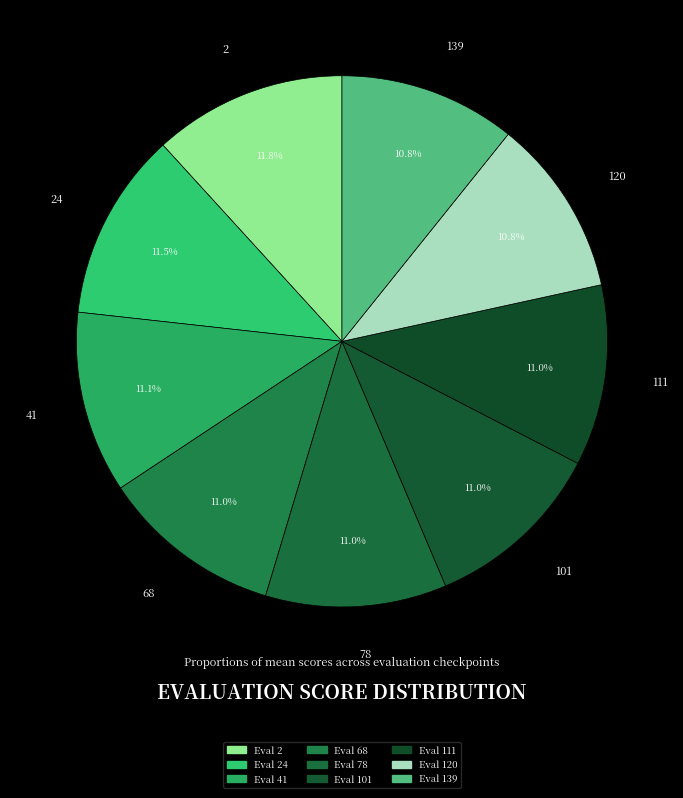

Does any single category account for the majority?

No